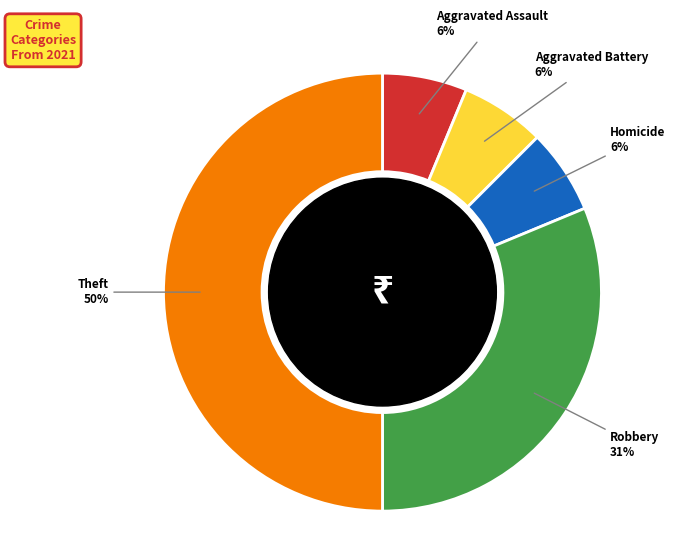

To the nearest percent, what is the difference between the largest and smallest slice percentages?

44%